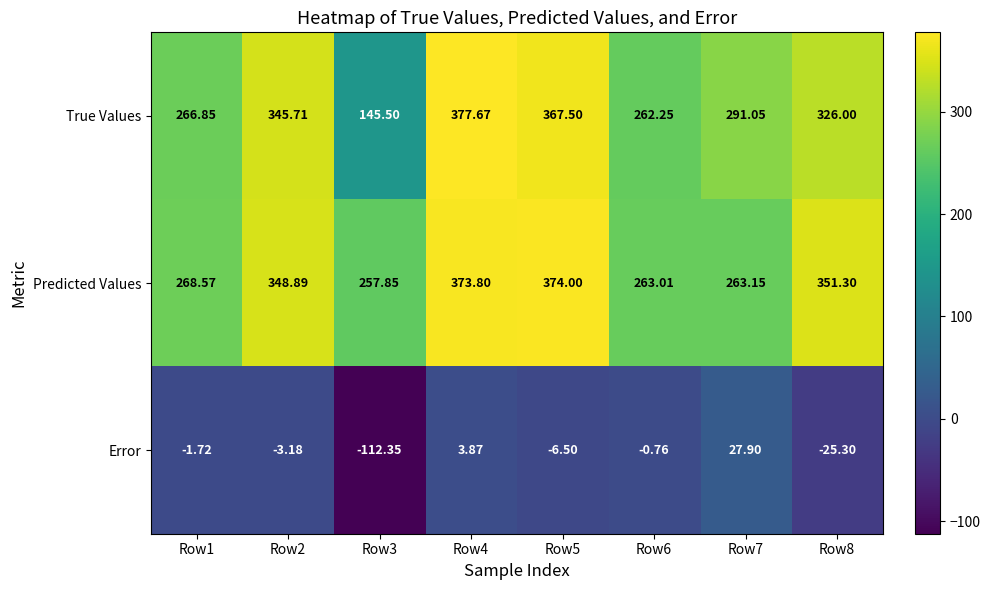

Which series has the largest total across all categories?

Predicted Values